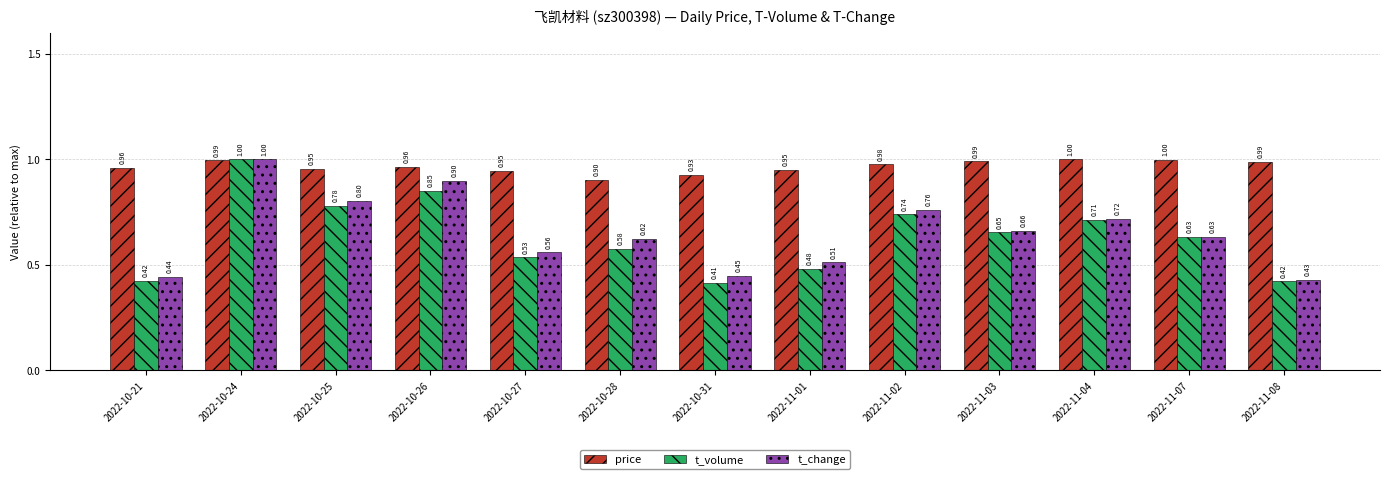

Which series has the largest total across all categories?

price